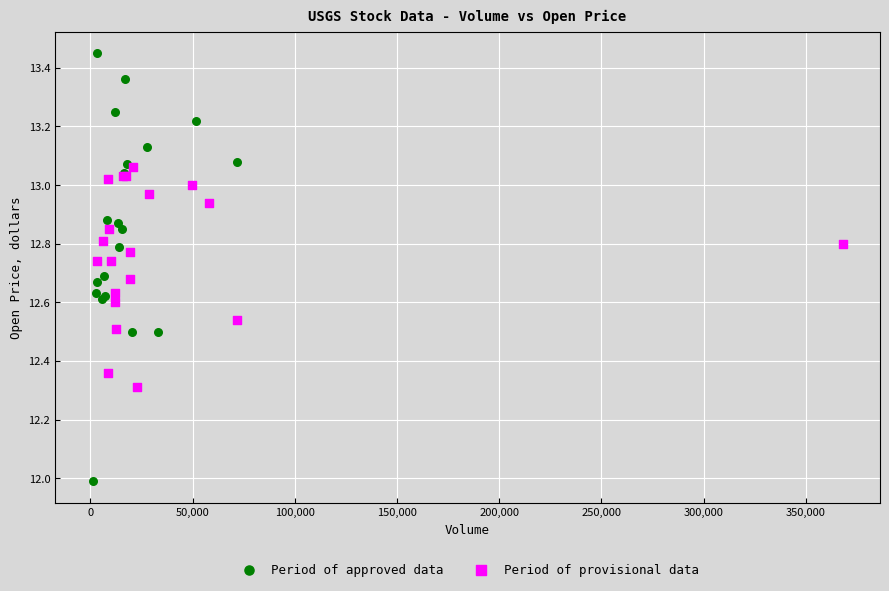

Which series reaches the minimum Y coordinate?

Period of approved data